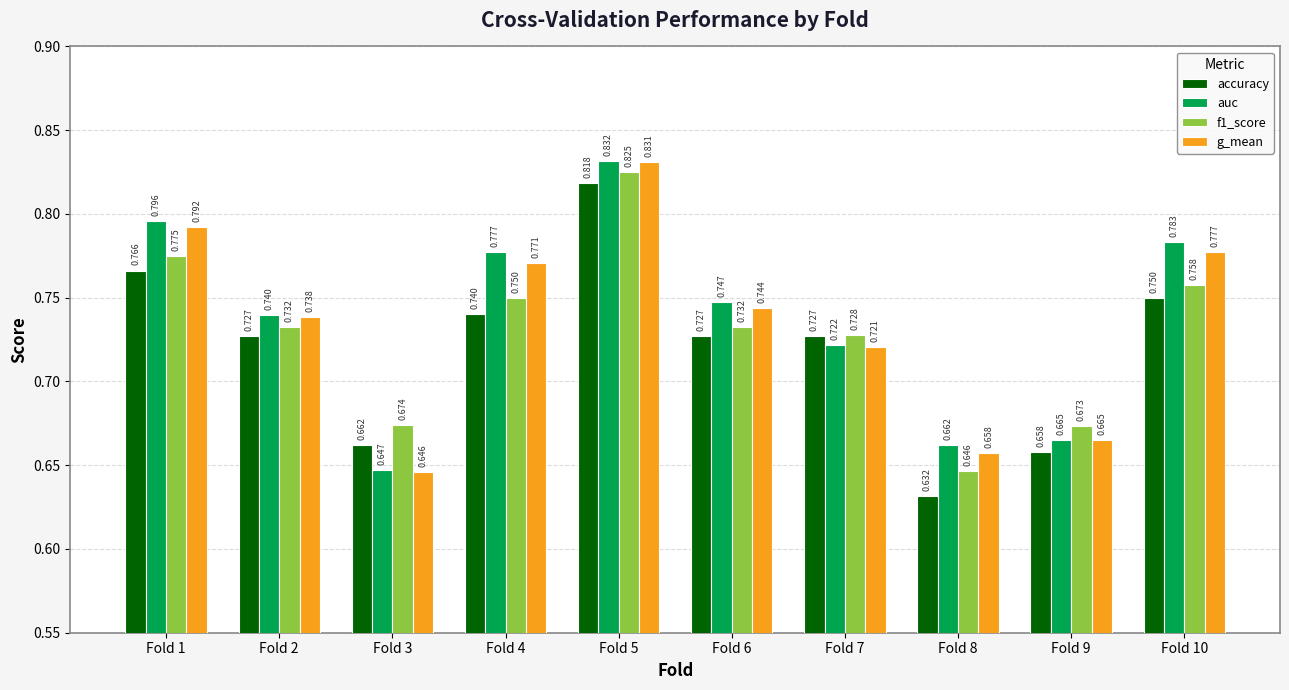

Which series has the largest total across all categories?

auc